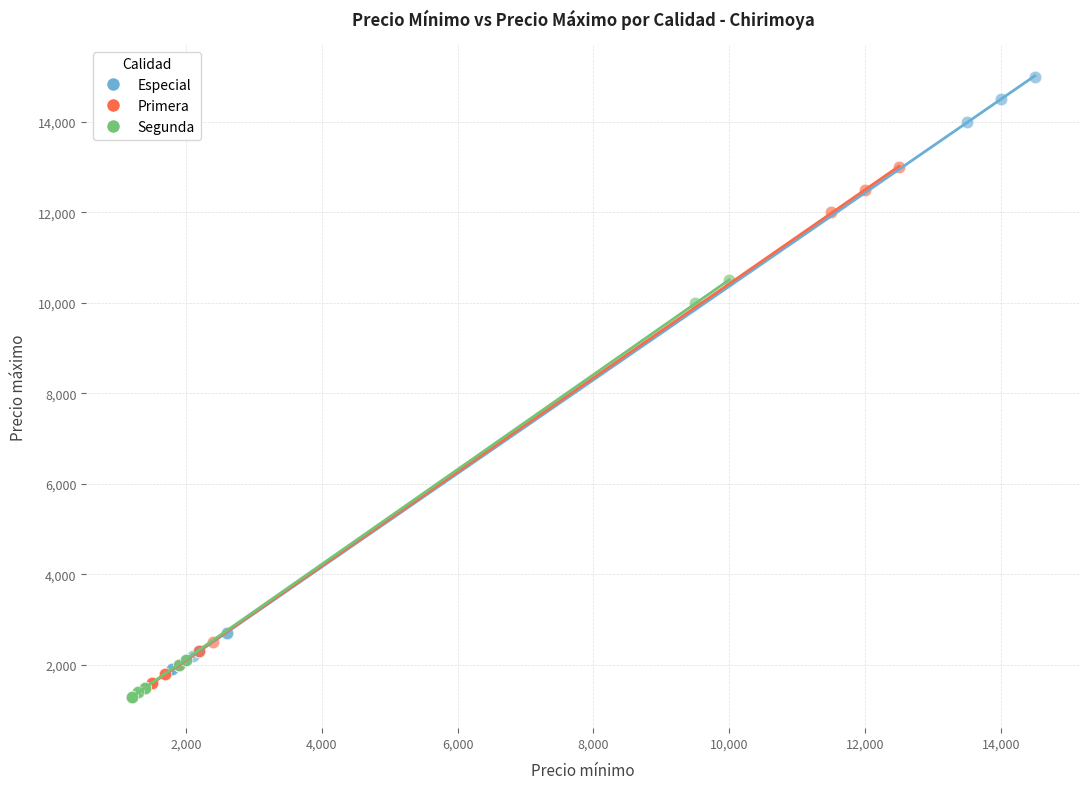

Which series contains the highest Y value?

Especial